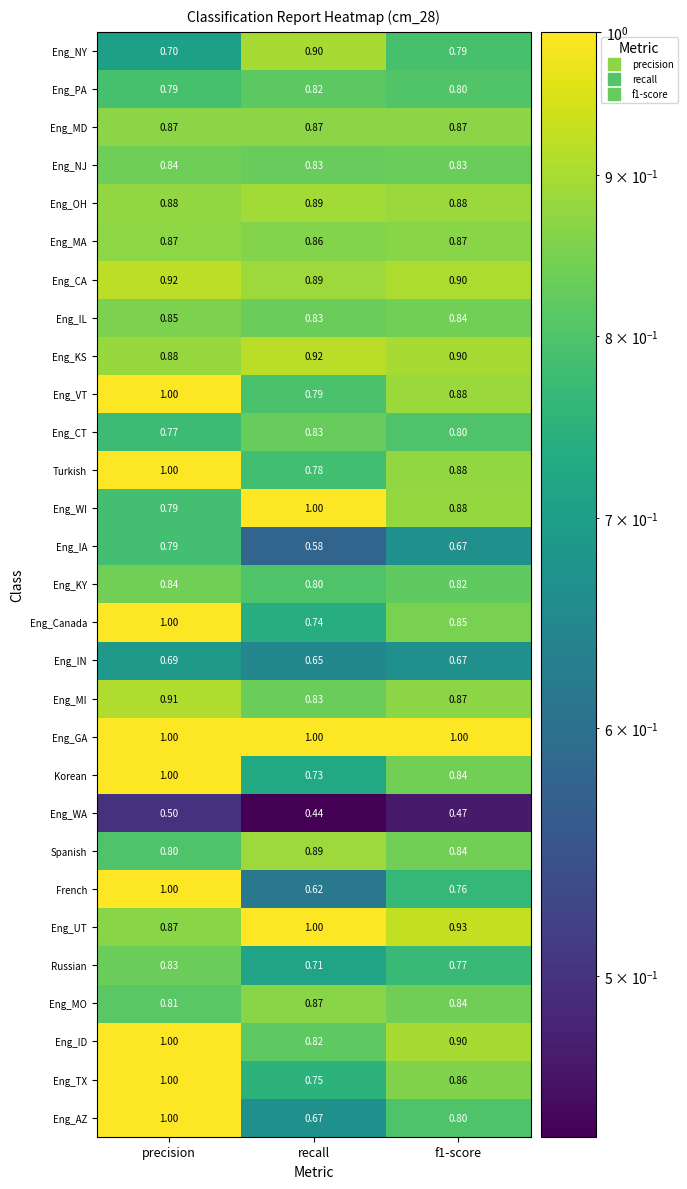

Is the value of Eng_IA at precision greater than the value of Eng_VT at f1-score?

No